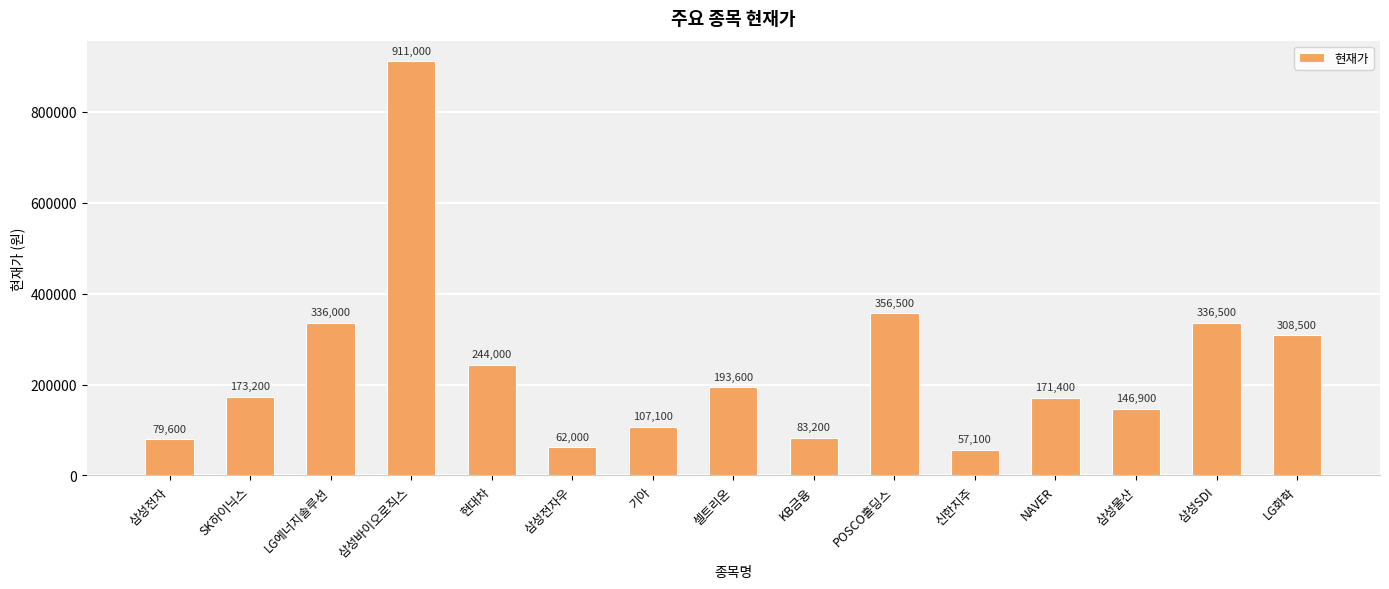

What position from the left is LG화학?

15